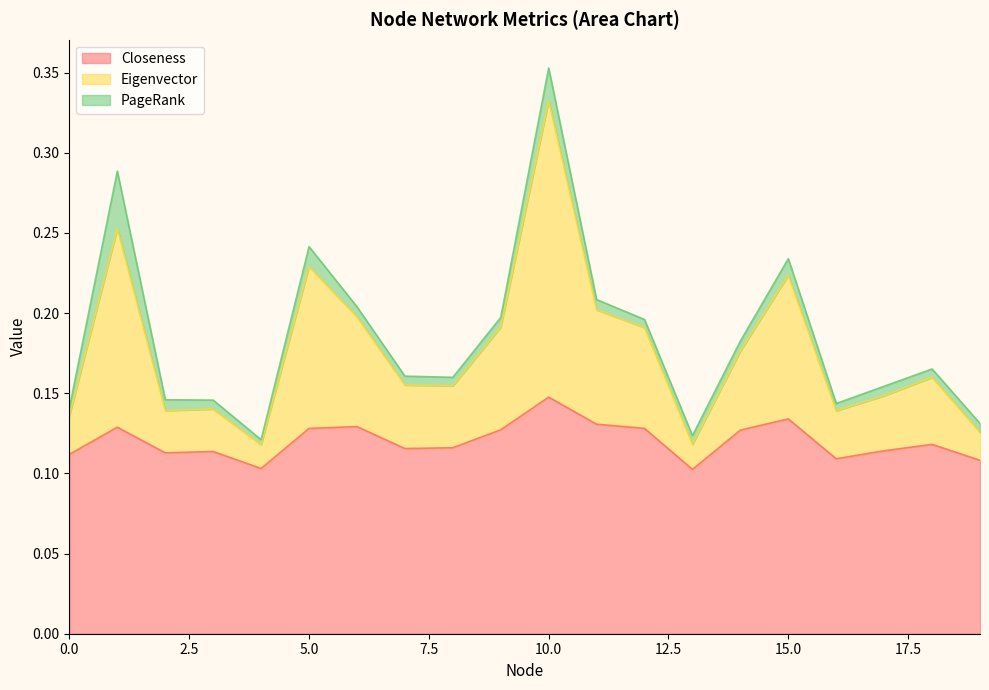

Rank the categories by Closeness value from lowest to highest.

13, 4, 19, 16, 0, 2, 3, 17, 7, 8, 18, 14, 9, 5, 12, 1, 6, 11, 15, 10